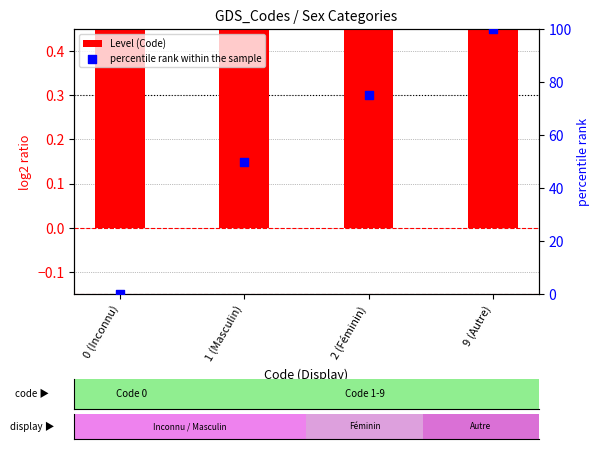

Which series has the largest Y range (max minus min)?

percentile rank within the sample